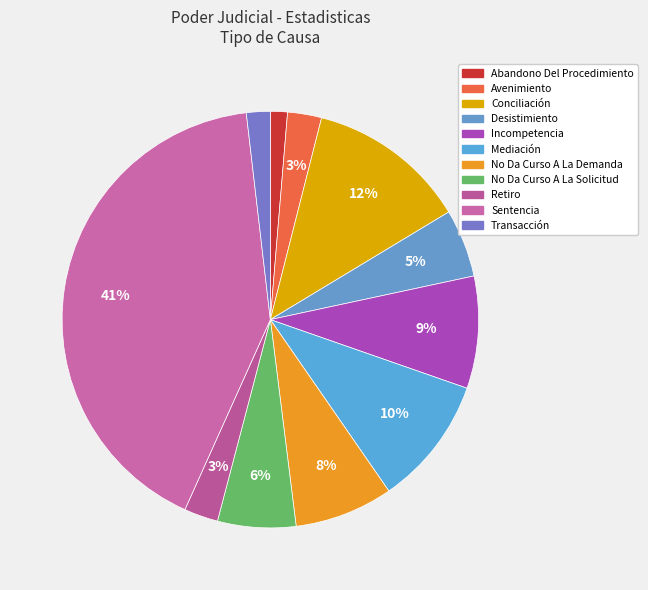

The Mediación slice represents 17% of the pie. True or false?

False